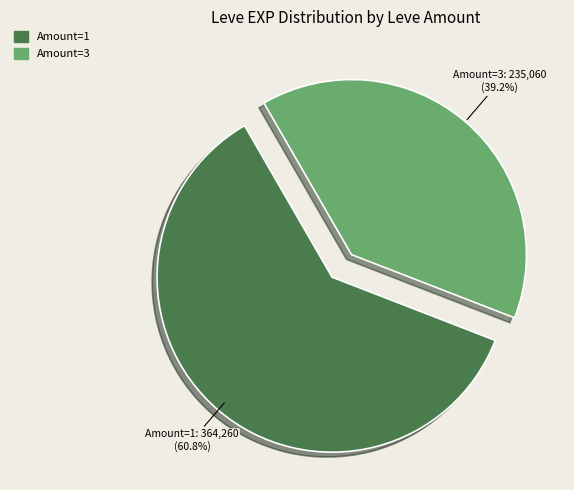

Is there any slice that represents more than half of the pie?

Yes